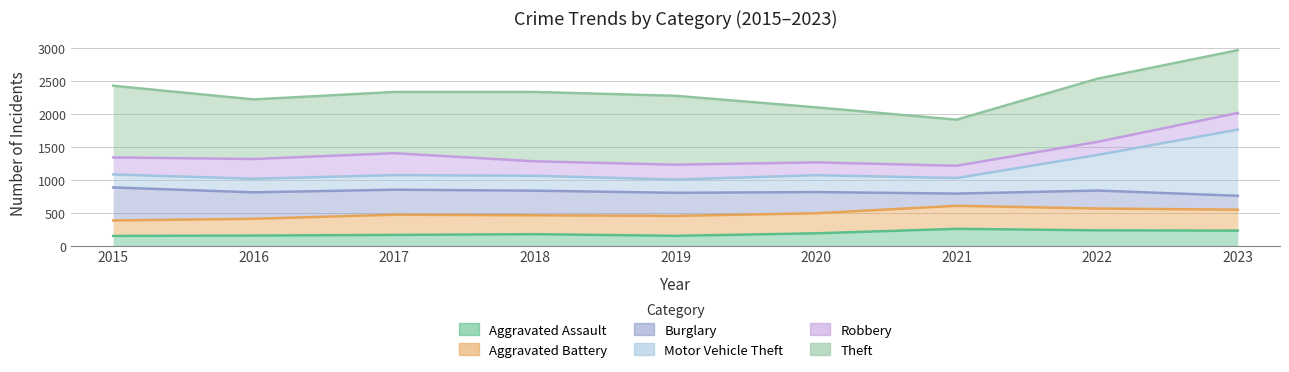

Is the value of Aggravated Assault at 2023 greater than the value of Theft at 2021?

No